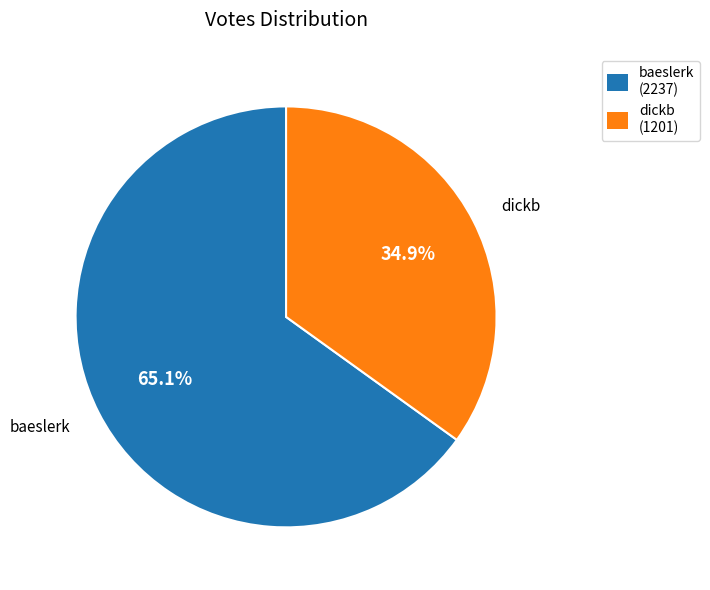

Is there a majority slice in this chart?

Yes